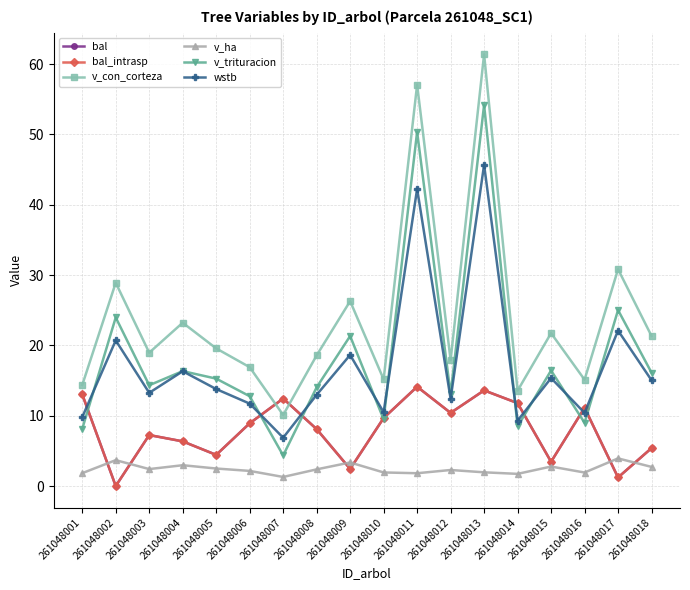

Is it true that v_trituracion equals 8.6 at 261048003?

False